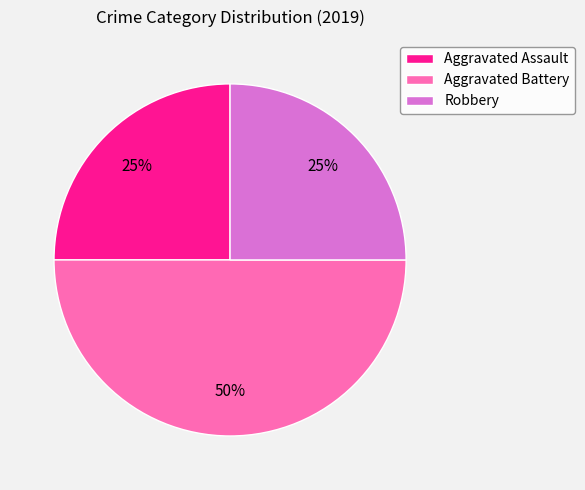

Combined, do Aggravated Assault and Aggravated Battery account for over 50%?

Yes